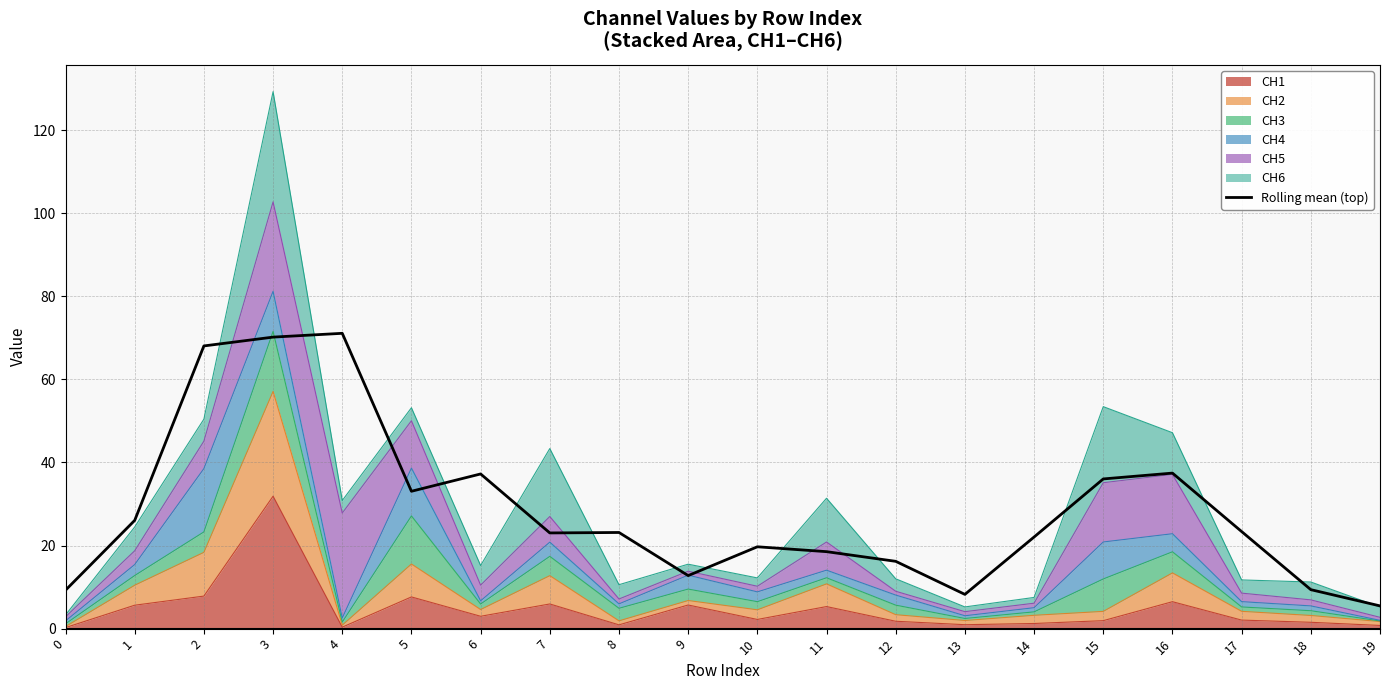

What is the difference between the second highest and minimum values?

64.7